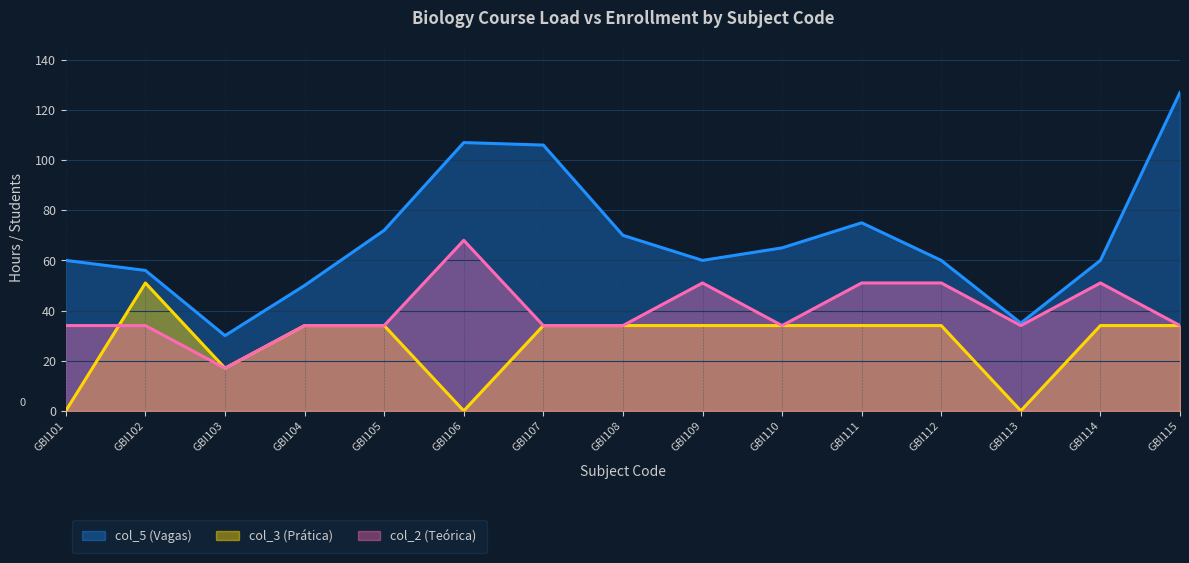

Is it true that col_5 (Vagas) equals 56 at GBI102?

True